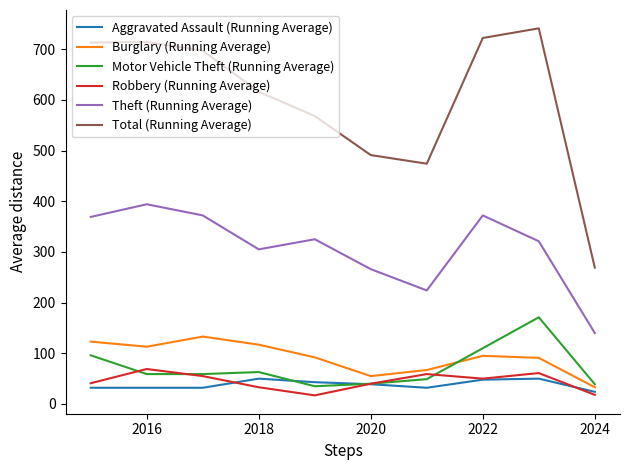

Which series has the largest total across all categories?

Total (Running Average)